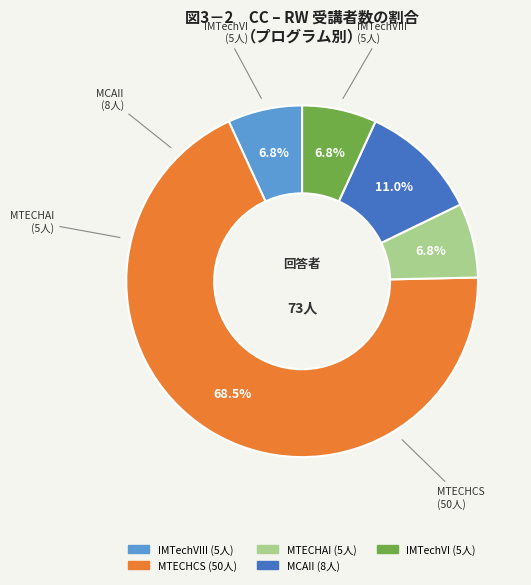

Is there any slice that represents more than half of the pie?

Yes